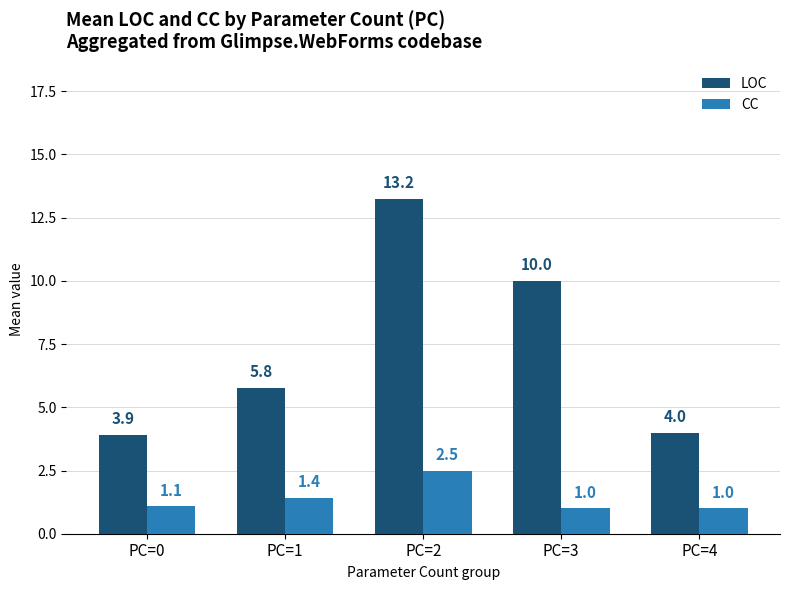

What is the difference between the CC values at PC=1 and PC=2?

1.1